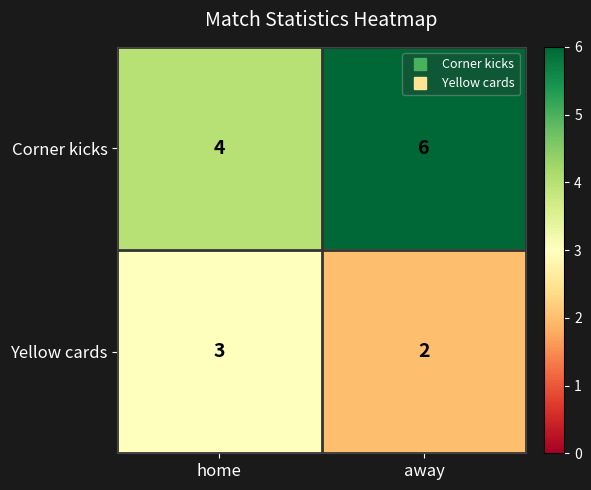

What is the total value across all series at home?

7